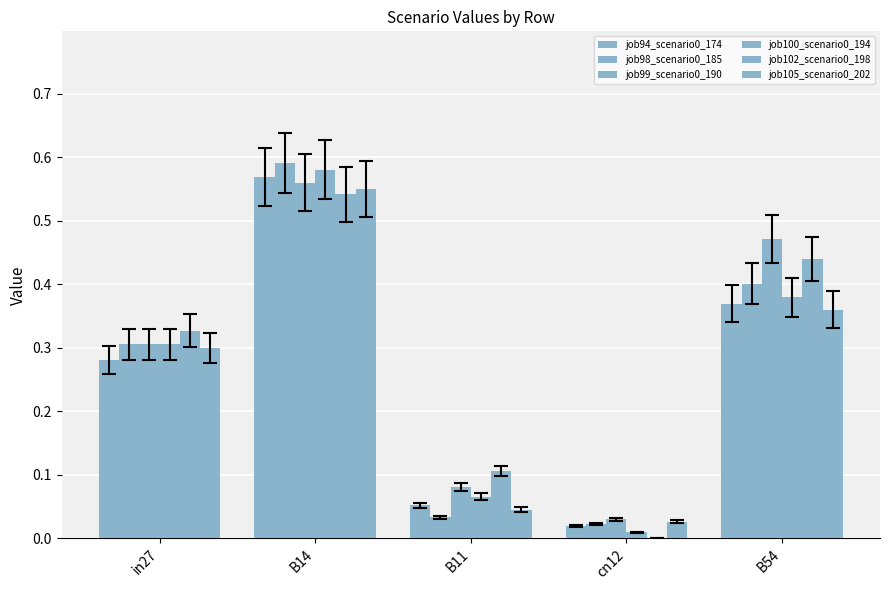

How many groups of bars are there?

5